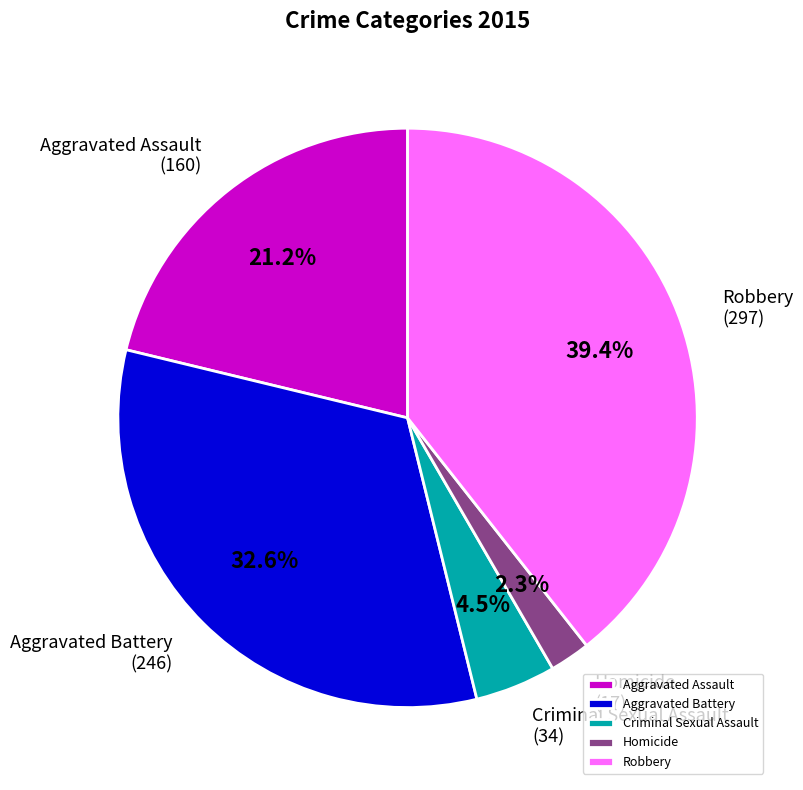

How many segments does this pie chart have?

5